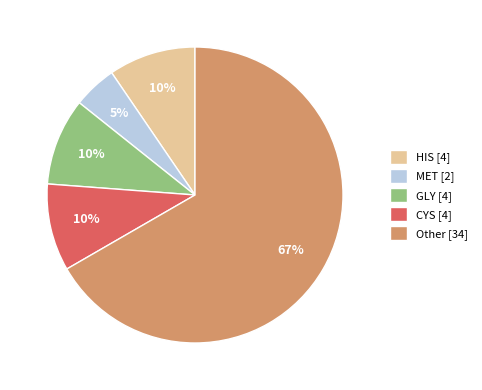

What percentage is the CYS [4] slice, to the nearest percent?

10%